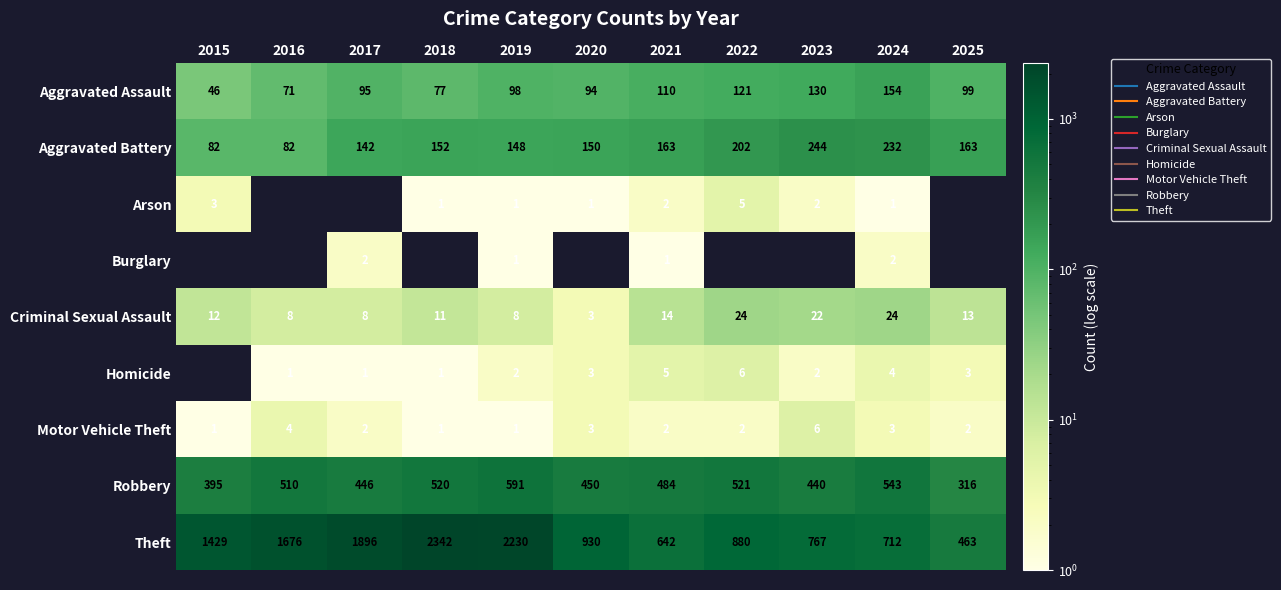

What is the difference between the Aggravated Assault values at 2018 and 2021?

33